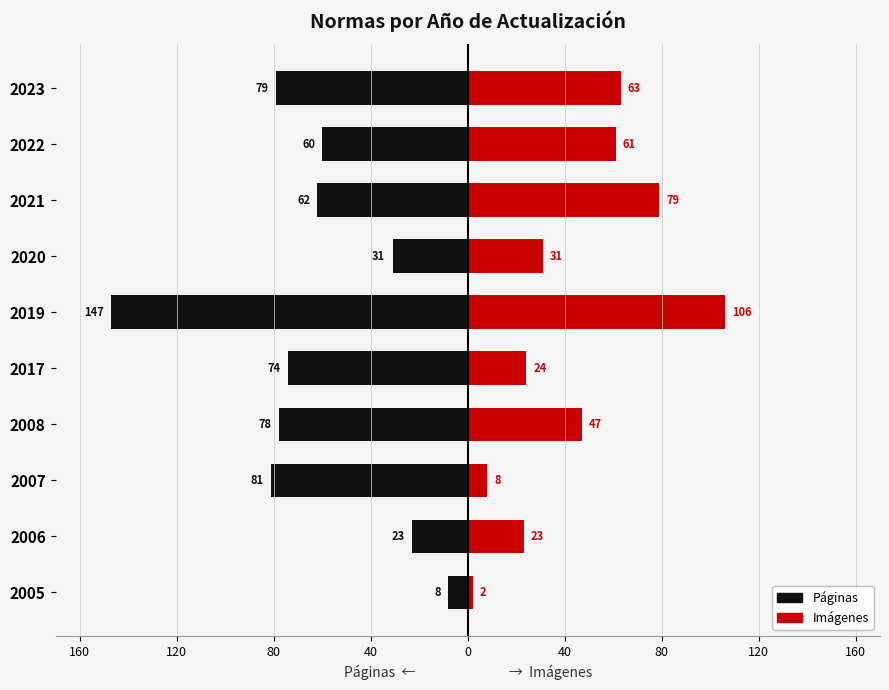

True or false: Páginas has a value of -14 at 2005.

False